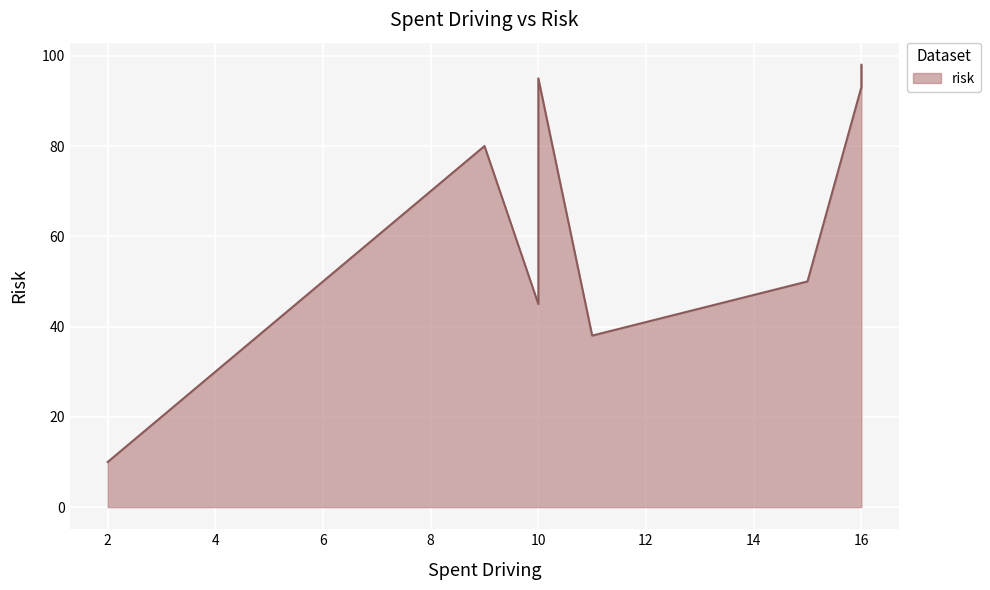

Where does the data first go above 80?

10